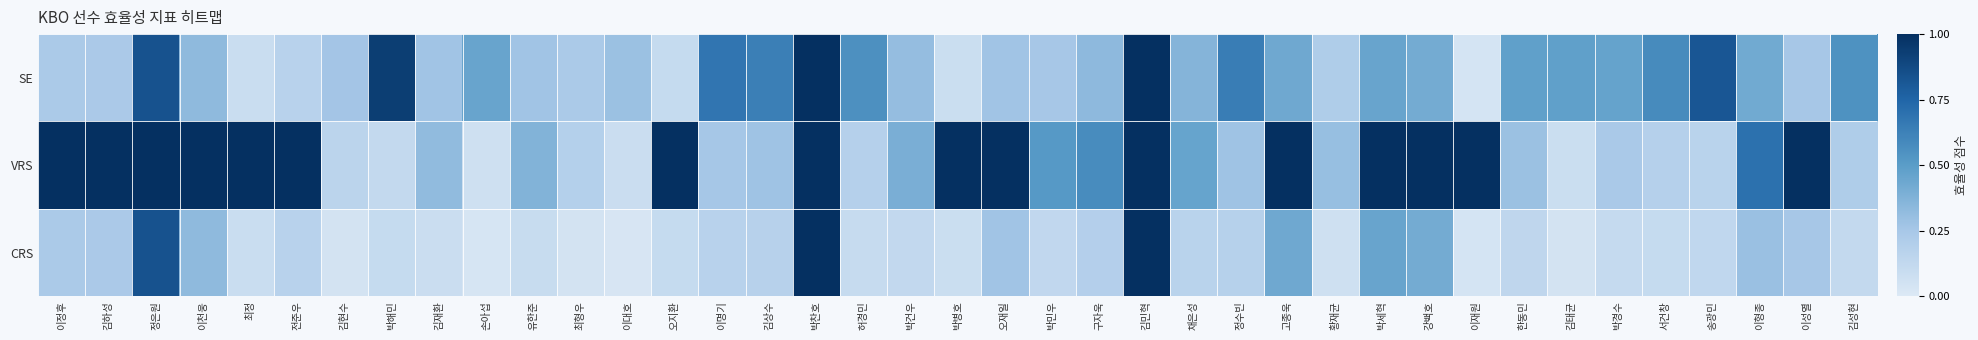

Reading left to right, list all the values displayed in this chart.

CRS: 이정후=0.2	김하성=0.2	정은원=0.8	이천웅=0.3	최정=0.1	전준우=0.2	김현수=0.0	박해민=0.1	김재환=0.1	손아섭=0.0	유한준=0.1	최형우=0.0	이대호=0.0	오지환=0.1	이명기=0.2	김상수=0.2	박찬호=1.0	허경민=0.1	박건우=0.1	박병호=0.1	오재일=0.3	박민우=0.1	구자욱=0.2	김민혁=1.0	채은성=0.2	정수빈=0.2	고종욱=0.4	황재균=0.1	박세혁=0.5	강백호=0.4	이재원=0.0	한동민=0.1	김태균=0.0	박경수=0.1	서건창=0.1	송광민=0.1	이형종=0.3	이성열=0.3	김성현=0.1
VRS: 이정후=1.0	김하성=1.0	정은원=1.0	이천웅=1.0	최정=1.0	전준우=1.0	김현수=0.2	박해민=0.1	김재환=0.3	손아섭=0.1	유한준=0.4	최형우=0.2	이대호=0.1	오지환=1.0	이명기=0.3	김상수=0.3	박찬호=1.0	허경민=0.2	박건우=0.4	박병호=1.0	오재일=1.0	박민우=0.5	구자욱=0.6	김민혁=1.0	채은성=0.5	정수빈=0.3	고종욱=1.0	황재균=0.3	박세혁=1.0	강백호=1.0	이재원=1.0	한동민=0.3	김태균=0.1	박경수=0.2	서건창=0.2	송광민=0.2	이형종=0.7	이성열=1.0	김성현=0.2
SE: 이정후=0.2	김하성=0.2	정은원=0.8	이천웅=0.3	최정=0.1	전준우=0.2	김현수=0.3	박해민=0.9	김재환=0.3	손아섭=0.5	유한준=0.3	최형우=0.2	이대호=0.3	오지환=0.1	이명기=0.7	김상수=0.6	박찬호=1.0	허경민=0.6	박건우=0.3	박병호=0.1	오재일=0.3	박민우=0.3	구자욱=0.3	김민혁=1.0	채은성=0.4	정수빈=0.6	고종욱=0.4	황재균=0.2	박세혁=0.5	강백호=0.4	이재원=0.0	한동민=0.5	김태균=0.5	박경수=0.5	서건창=0.6	송광민=0.8	이형종=0.4	이성열=0.3	김성현=0.5